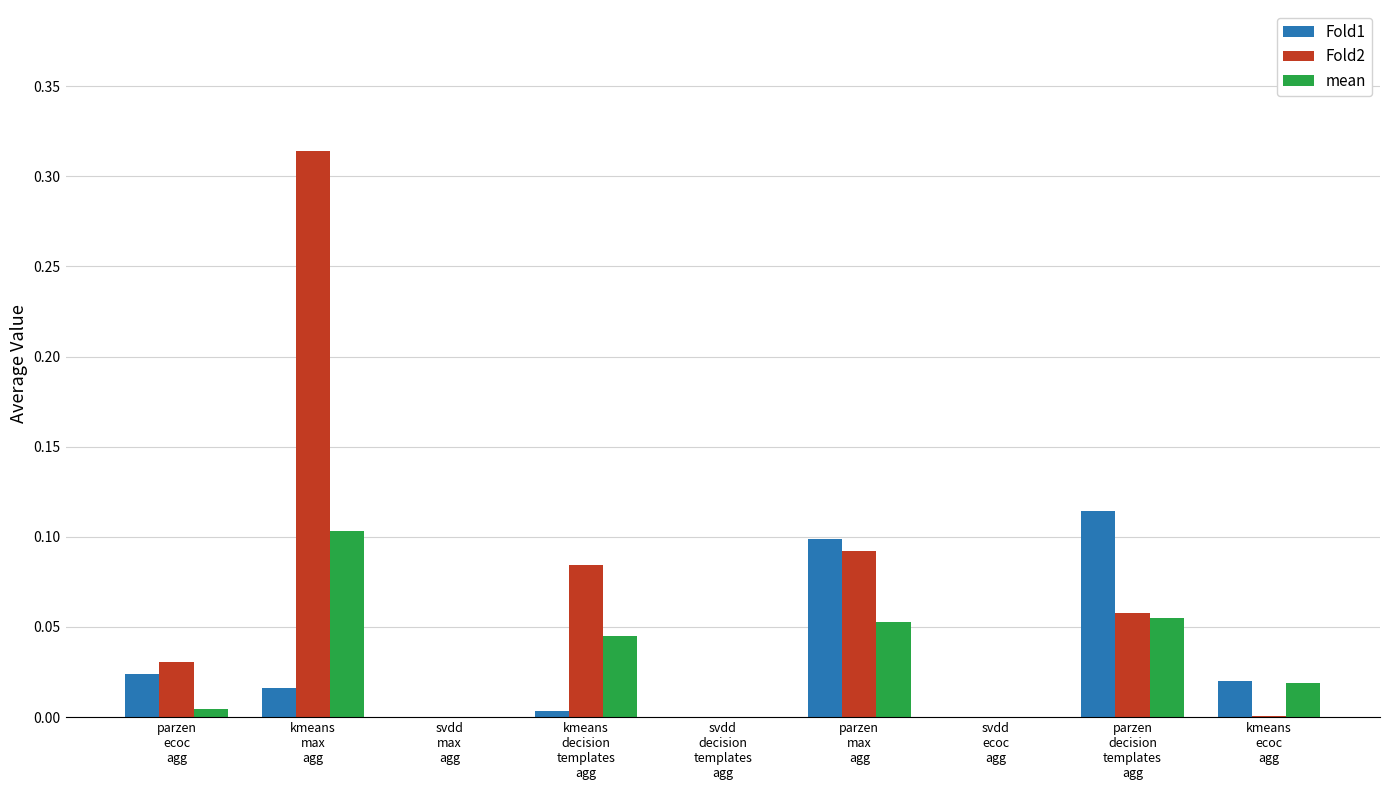

Which series has the largest total across all categories?

Fold2